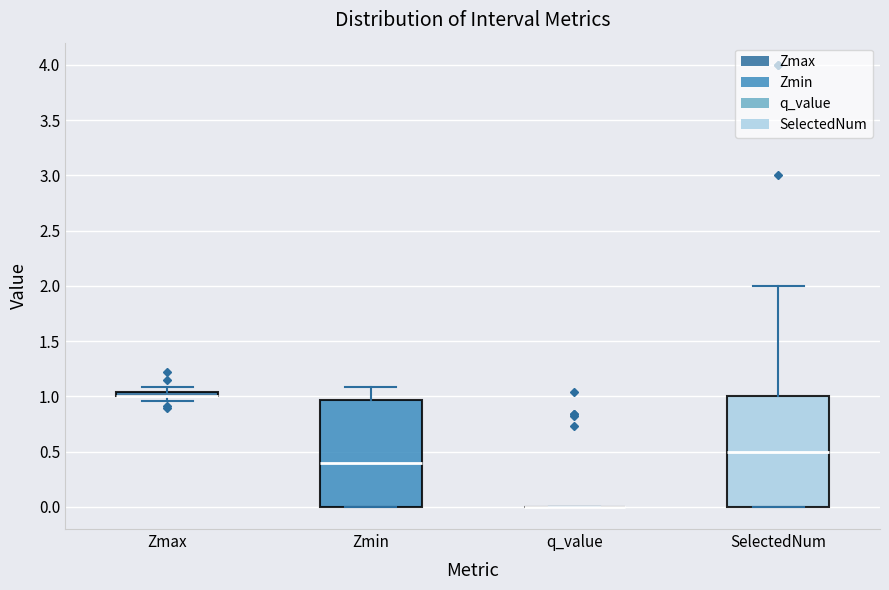

Where is the lower edge of the box for Zmin on the y-axis? The values are not printed on the chart, so give them approximately, as read against the axis.

0.00